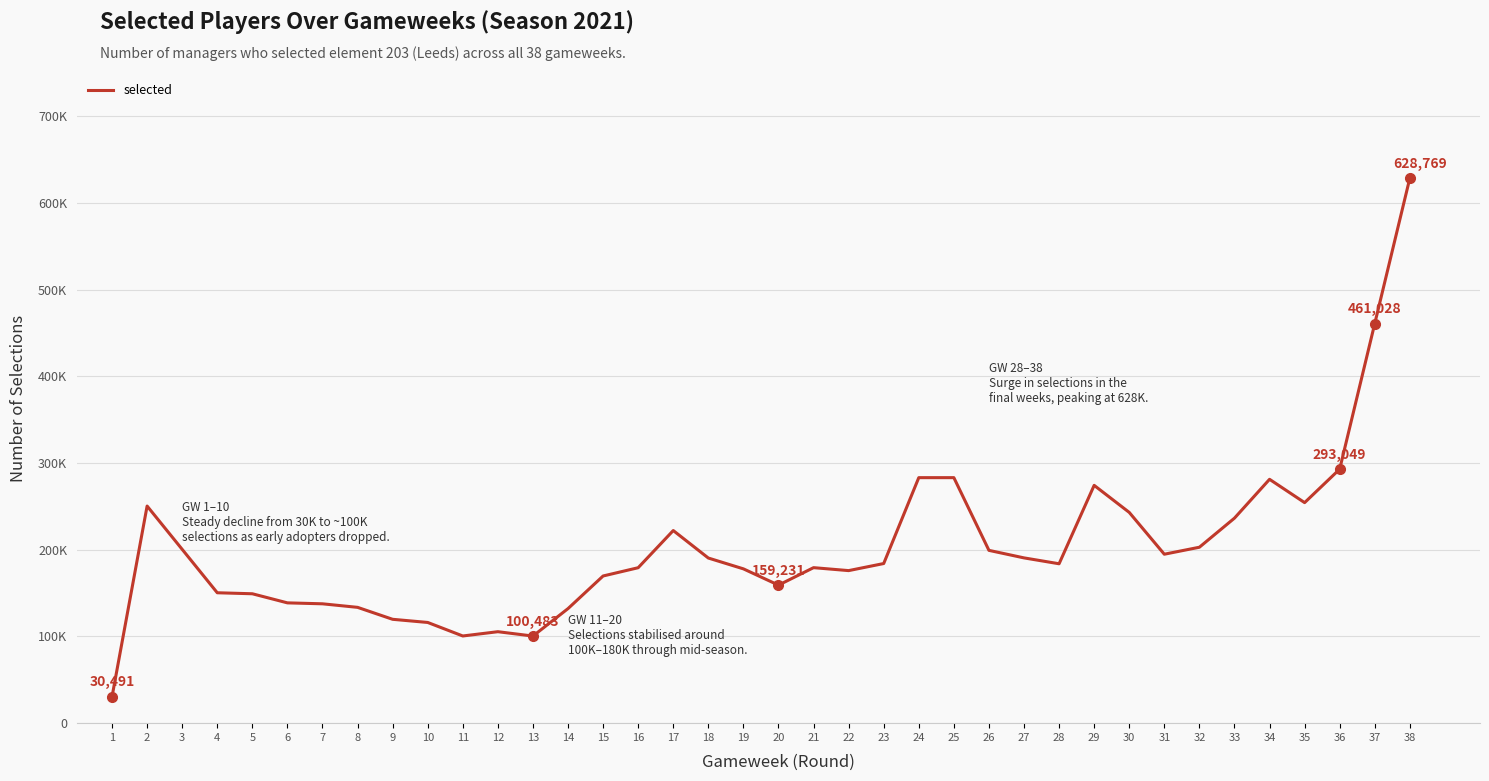

Which label corresponds to the smallest value in the chart?

1